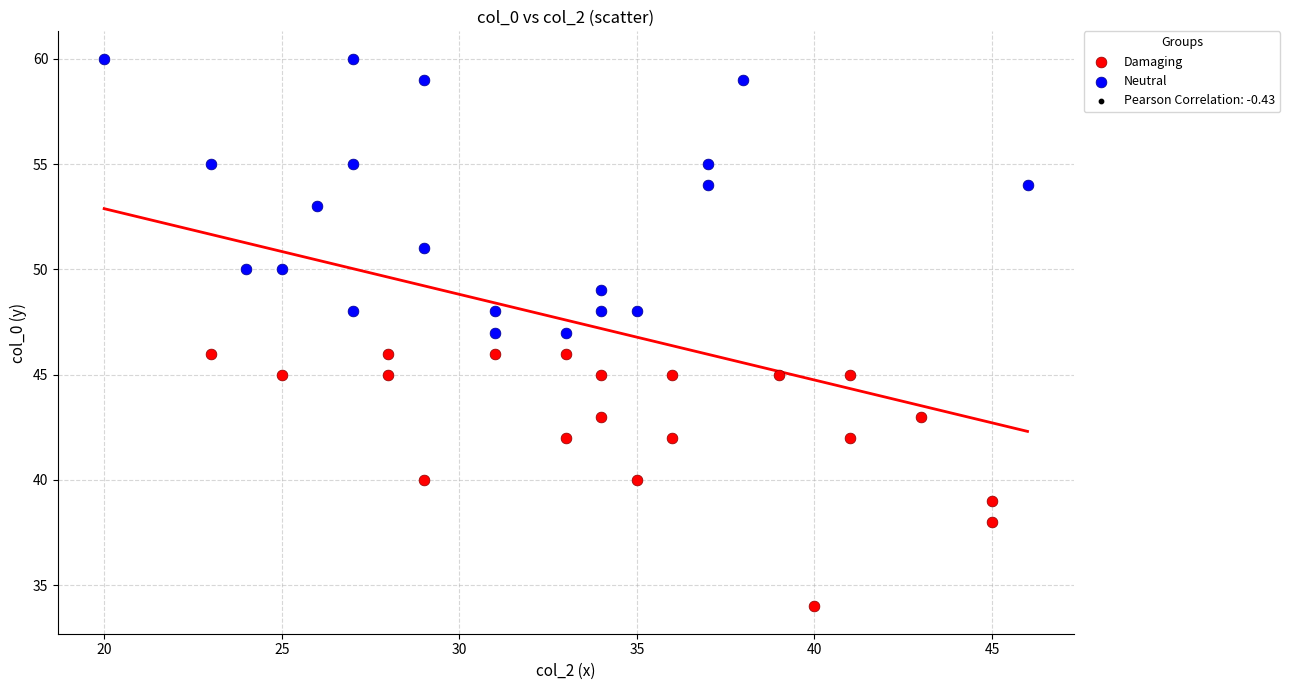

Which series reaches the maximum Y coordinate?

Neutral